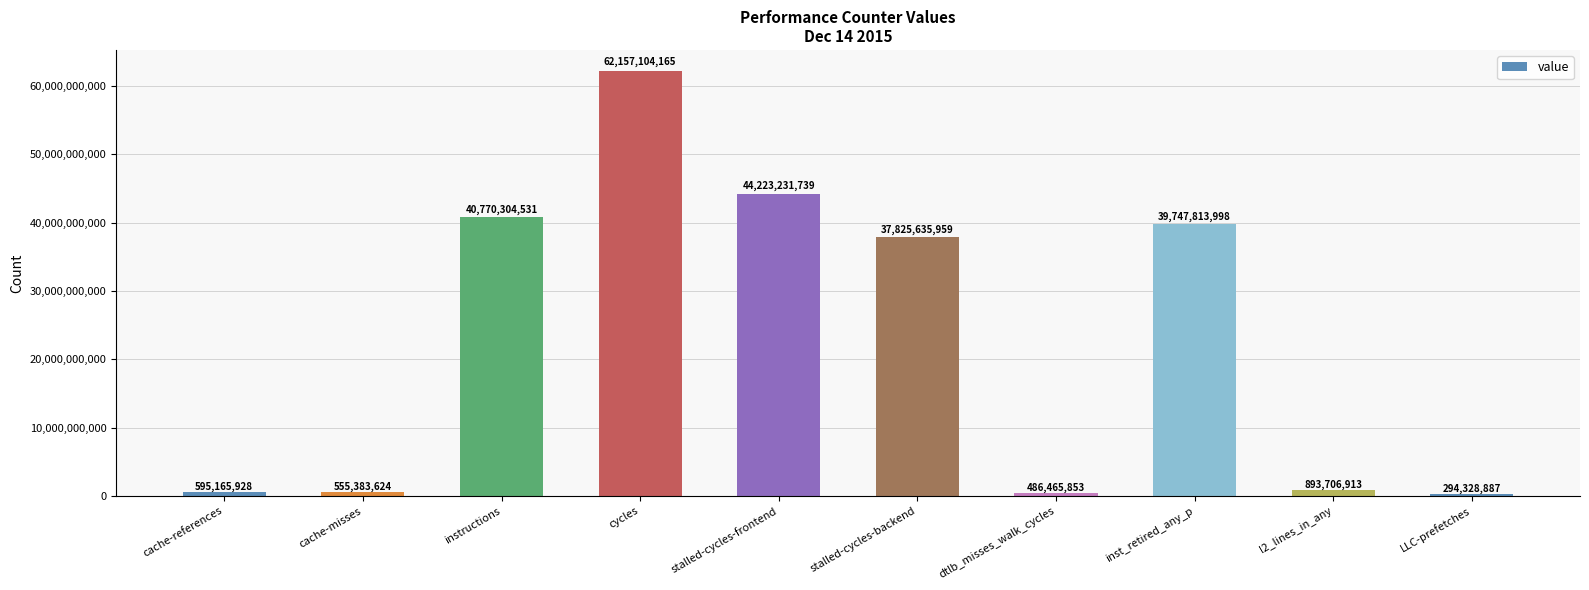

What is the approximate value at stalled-cycles-backend?

37825635959